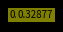

How many segments does this pie chart have?

5